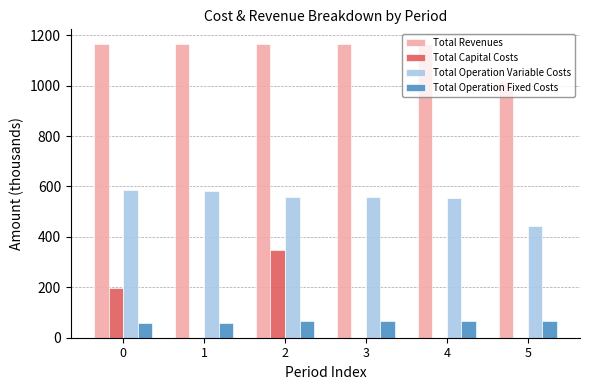

What is the total value across all series at 1?

1805.8